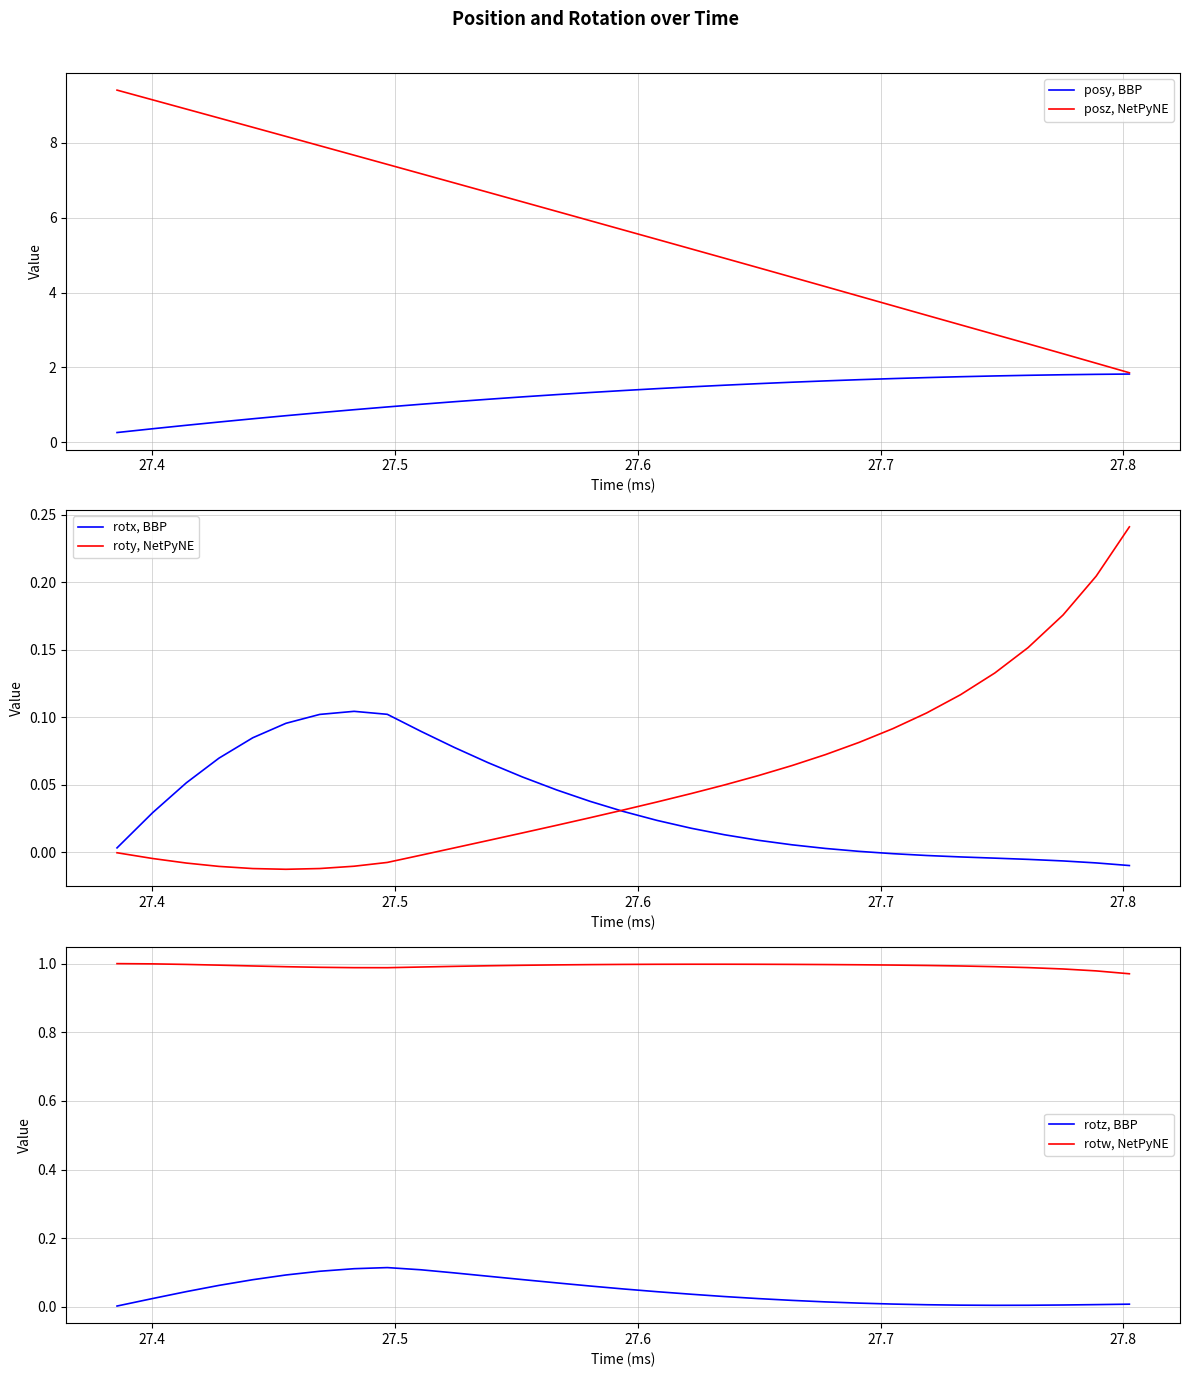

What is the sum of all rotw, NetPyNE values?

30.8